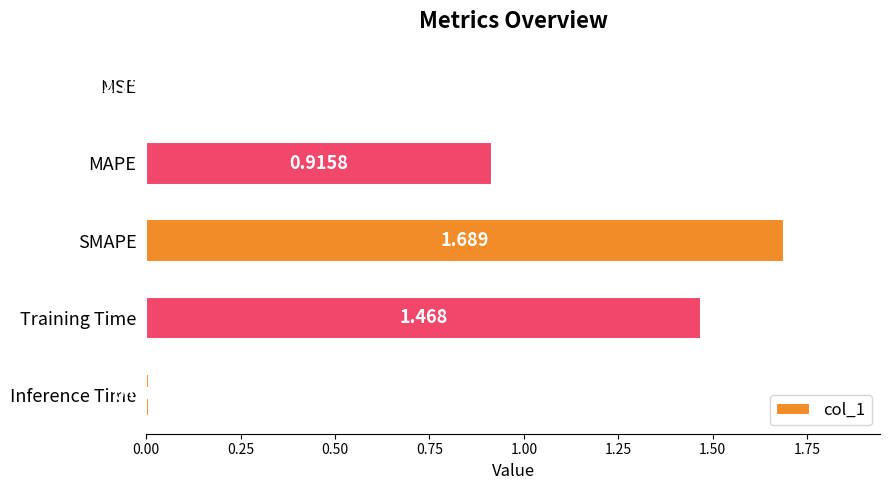

Which category has the highest value across all series?

SMAPE